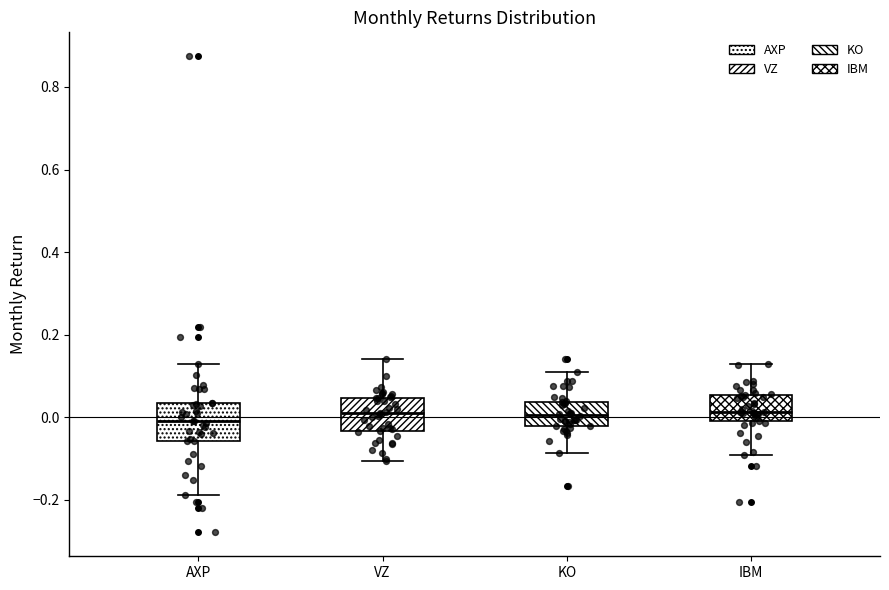

Reading left to right, transcribe this box plot: for each box, give where its median line is, the range the box spans, and where its two whiskers end, as read against the y-axis. The values are not printed on the chart, so give them approximately, as read against the axis.

AXP: median 0.00, box -0.06 to 0.04, whiskers -0.18 to 0.14
VZ: median 0.00, box -0.04 to 0.04, whiskers -0.10 to 0.14
KO: median 0.00, box -0.02 to 0.04, whiskers -0.08 to 0.12
IBM: median 0.02, box -0.02 to 0.06, whiskers -0.10 to 0.12